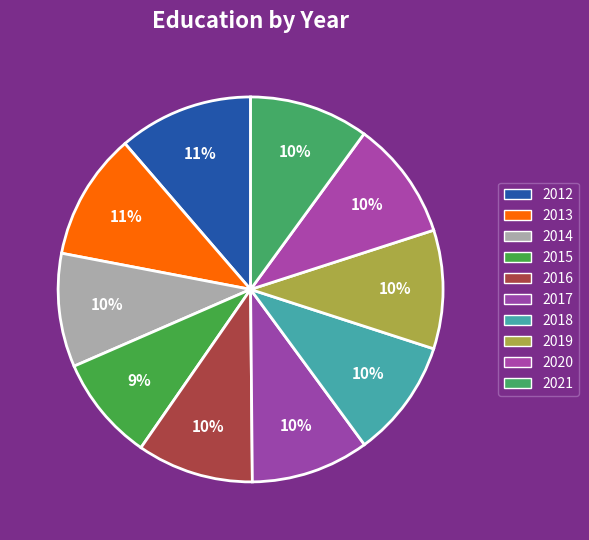

What is the ratio of the value at 2014 to the value at 2018?

1.0